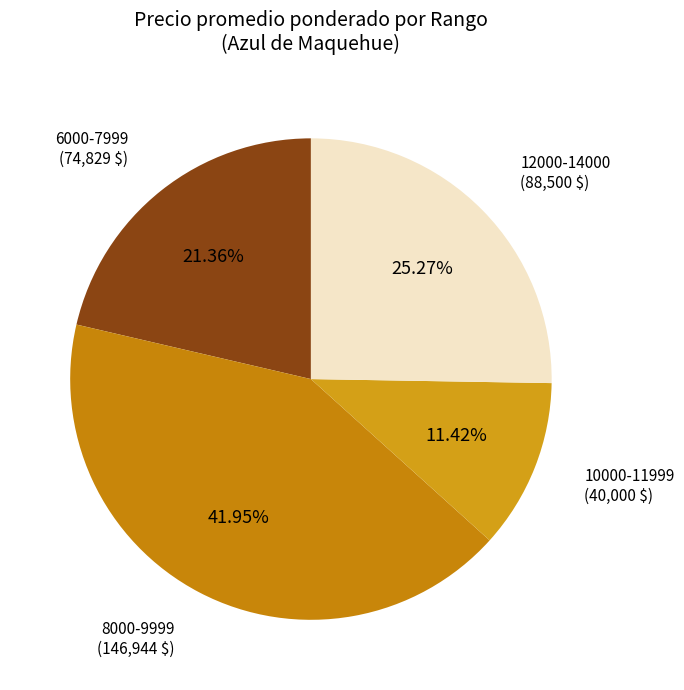

Is there any slice that represents more than half of the pie?

No